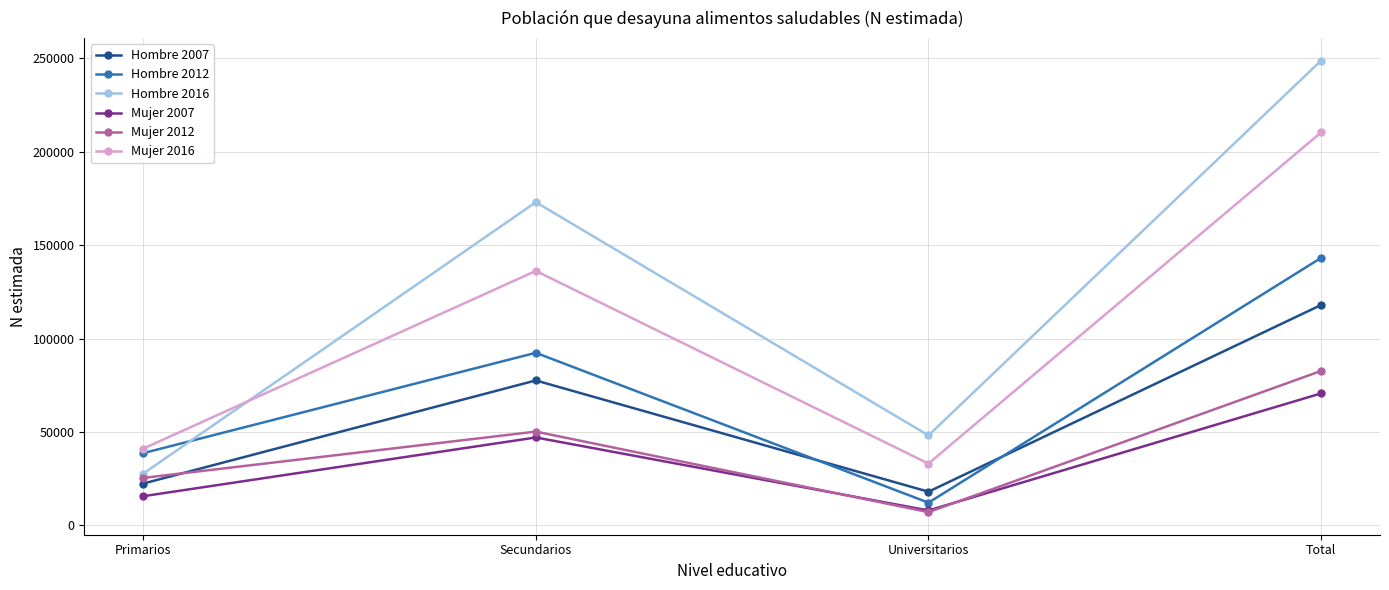

At which category is the sum across all series the highest?

Total